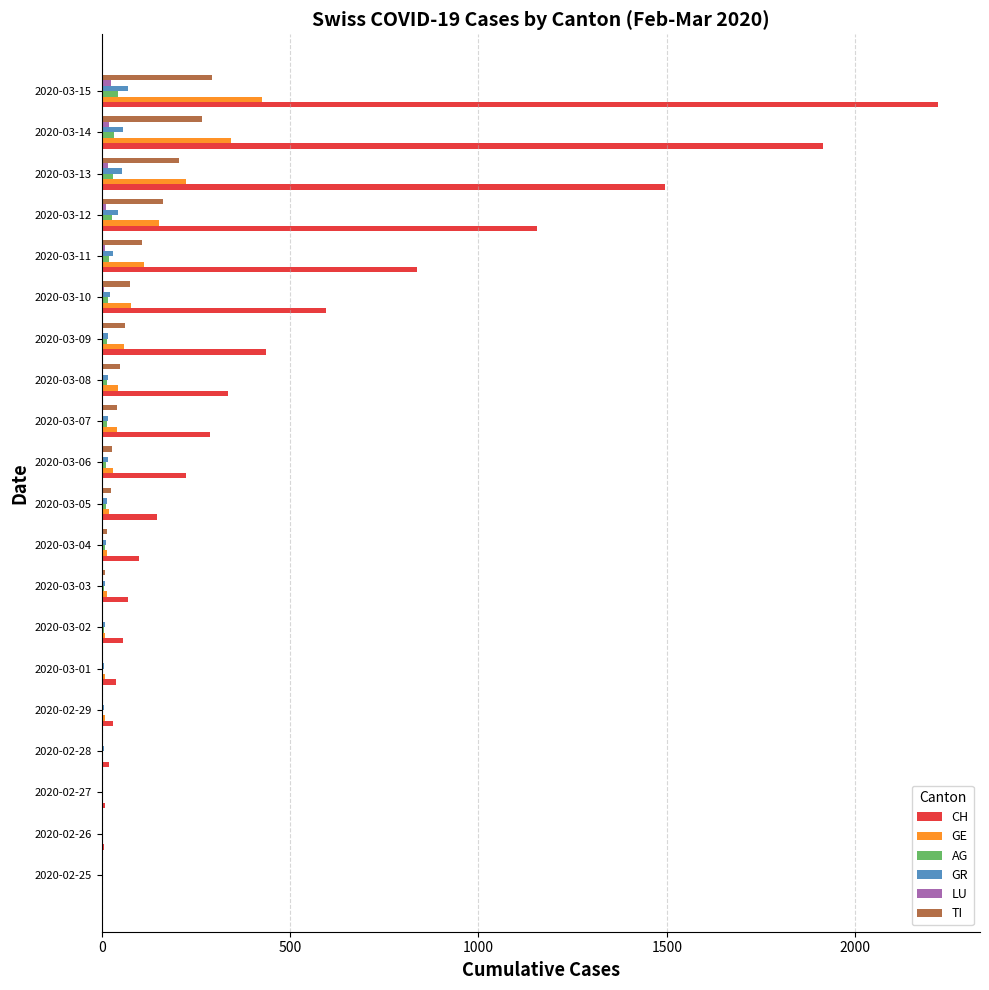

Between 2020-03-01 and 2020-03-07, which series saw the biggest shift?

CH